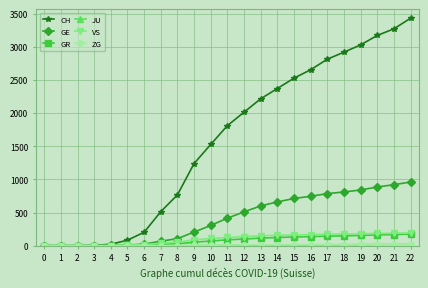

Which series has the largest range (max minus min)?

CH